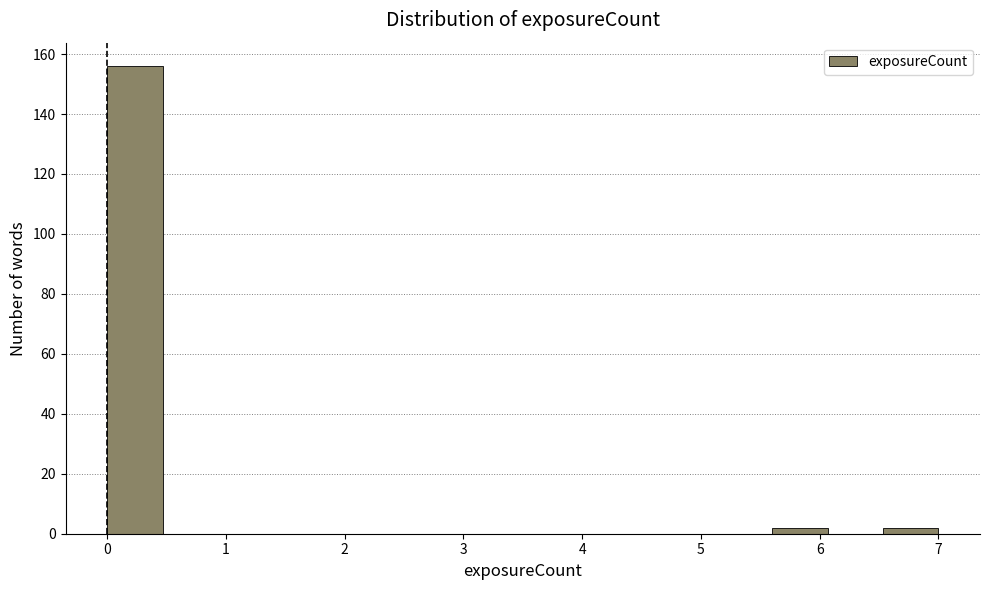

What is the height of the bar covering 0.0 to 0.5 on the x-axis? Neither the bar edges nor the heights are printed on the chart, so give them approximately, as read against the axes.

156